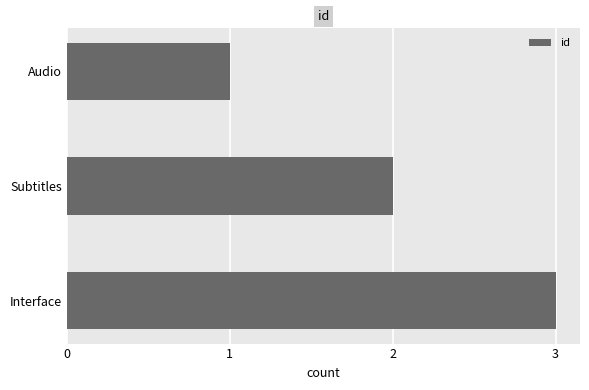

What is the sum of the values at Interface and Audio?

4